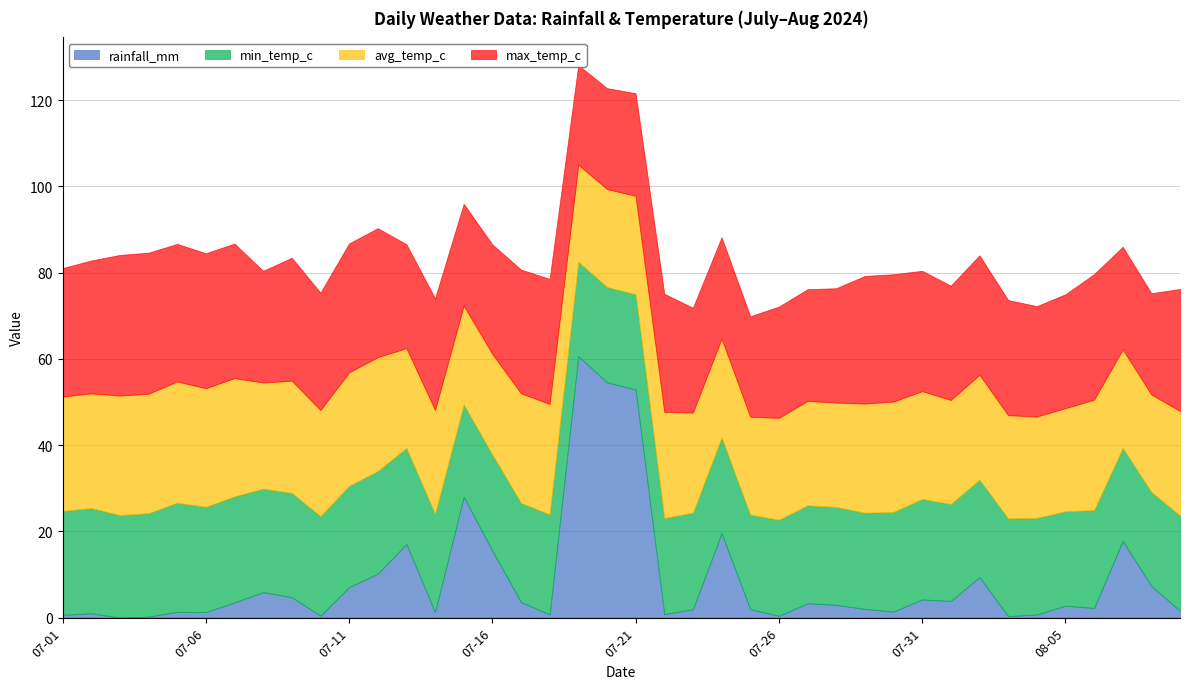

True or false: min_temp_c and avg_temp_c intersect in this chart.

False